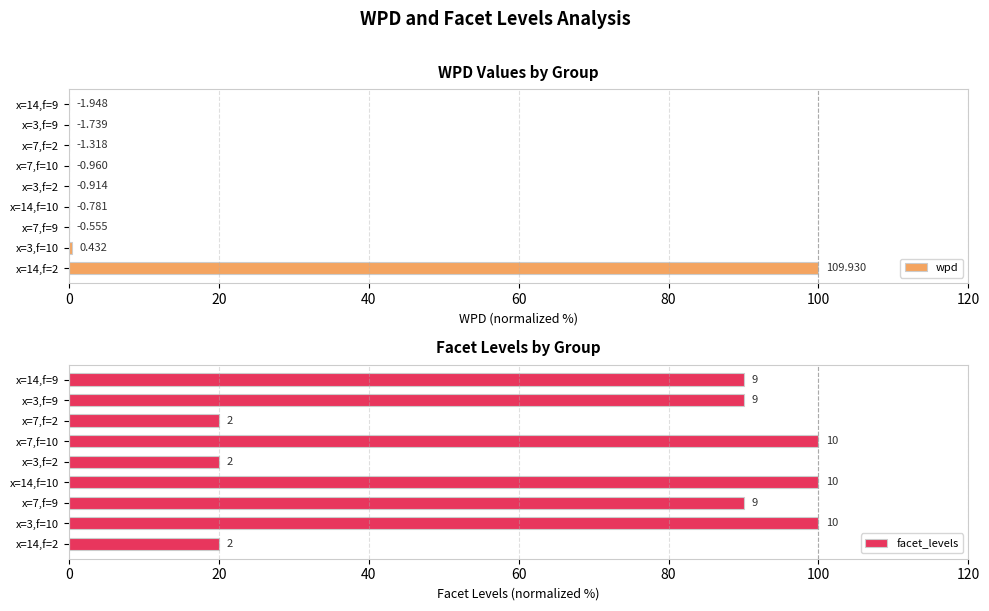

How many bars are there in total?

18